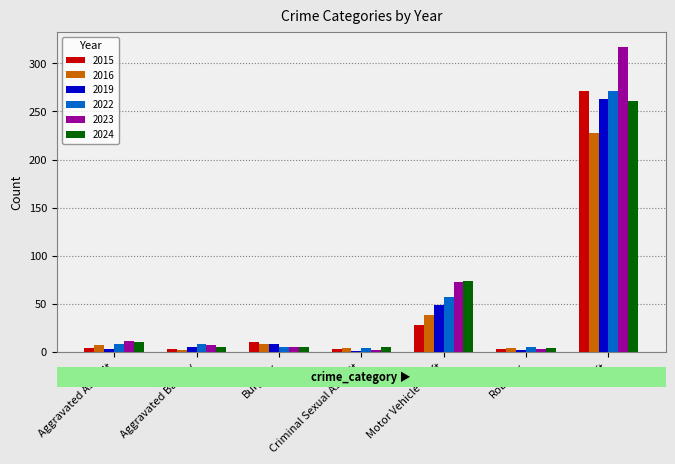

How many categories are shown in the chart?

7